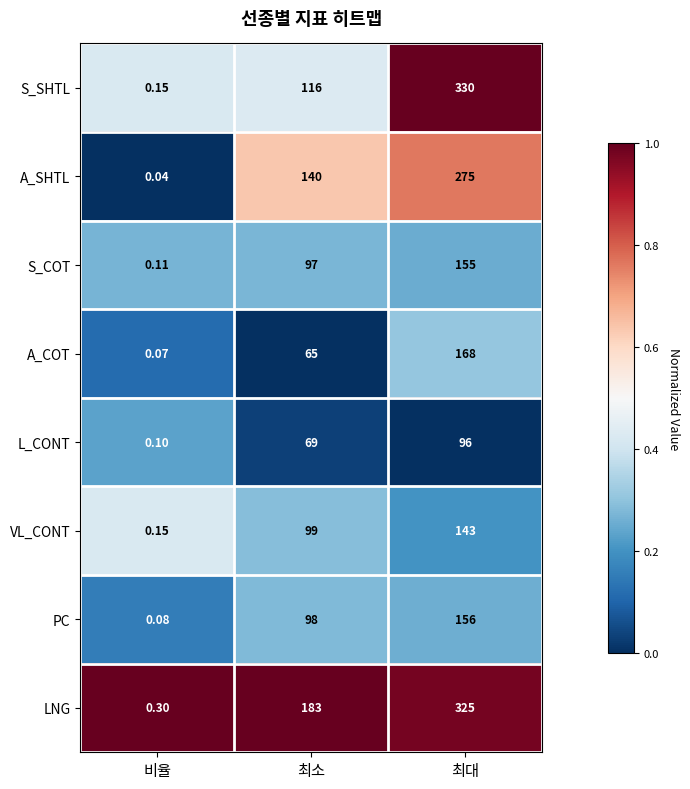

At which category does the chart reach its peak across all series?

최대